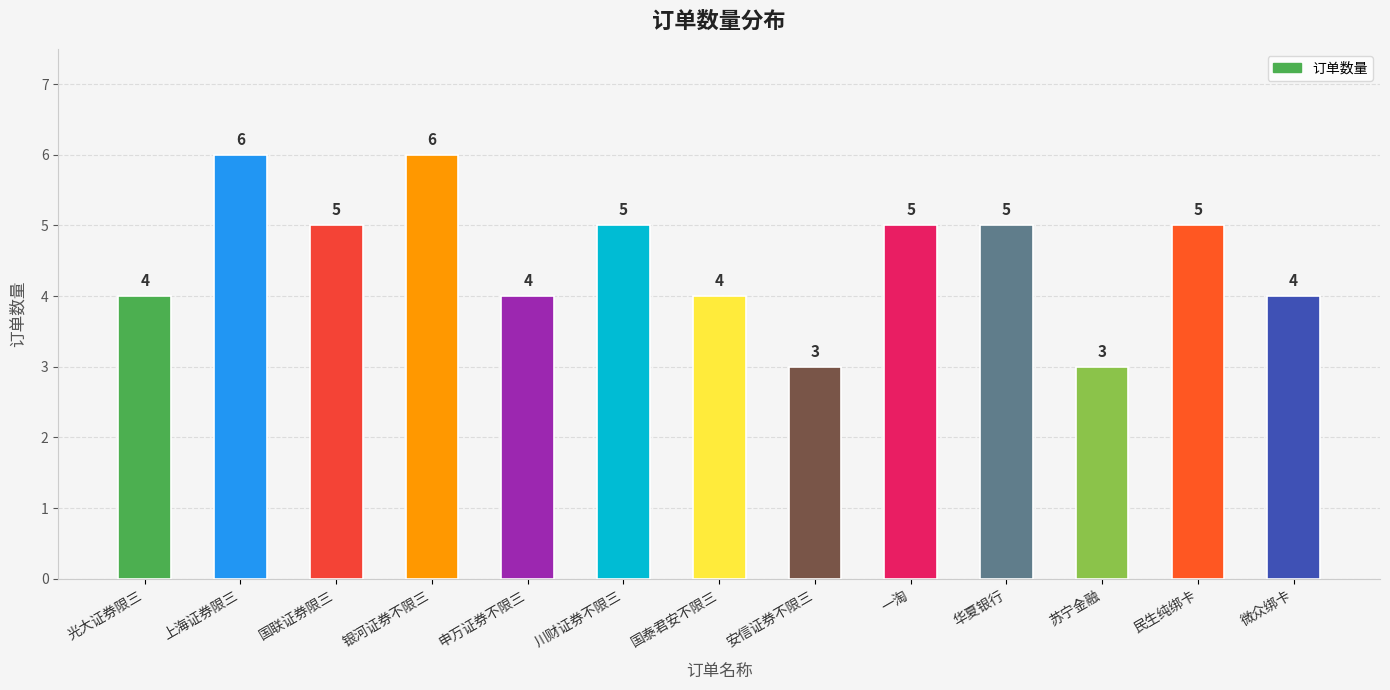

Reading left to right, extract all data points from this chart.

4	6	5	6	4	5	4	3	5	5	3	5	4